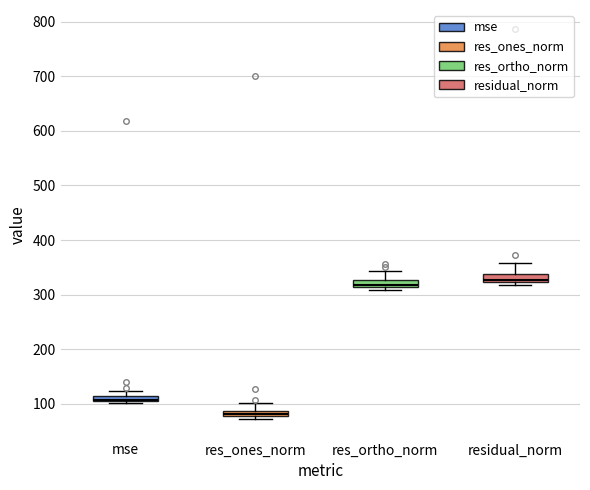

Where does the median line of the box for residual_norm sit on the y-axis? The values are not printed on the chart, so give them approximately, as read against the axis.

330